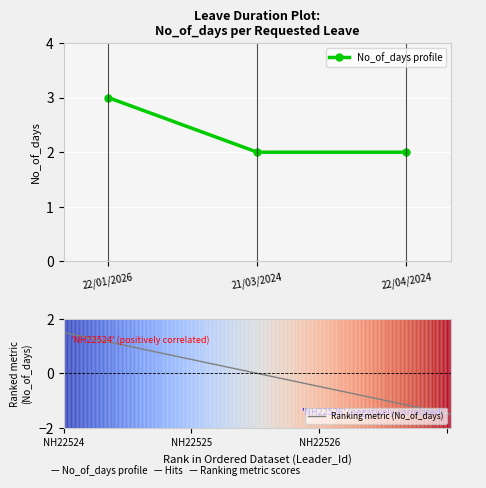

Is it true that No_of_days profile equals 3 at 22/01/2026?

True